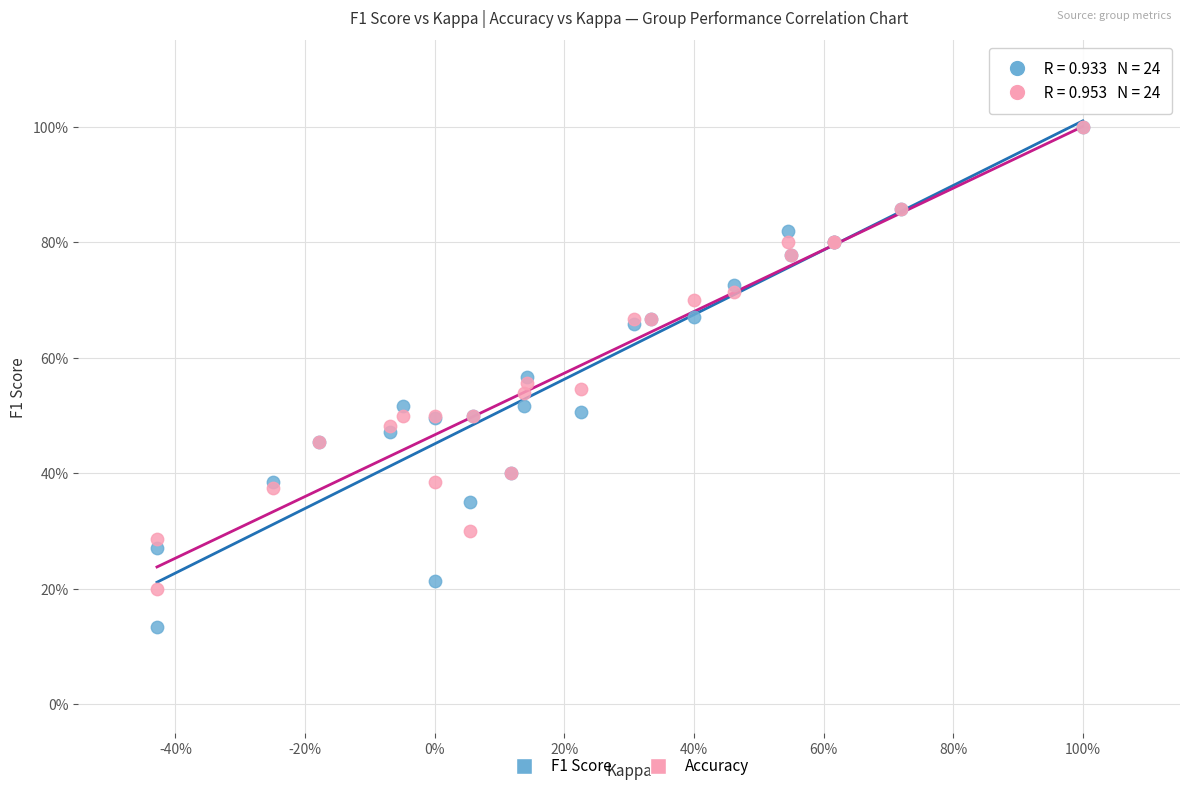

Which series has the largest Y range (max minus min)?

F1 Score